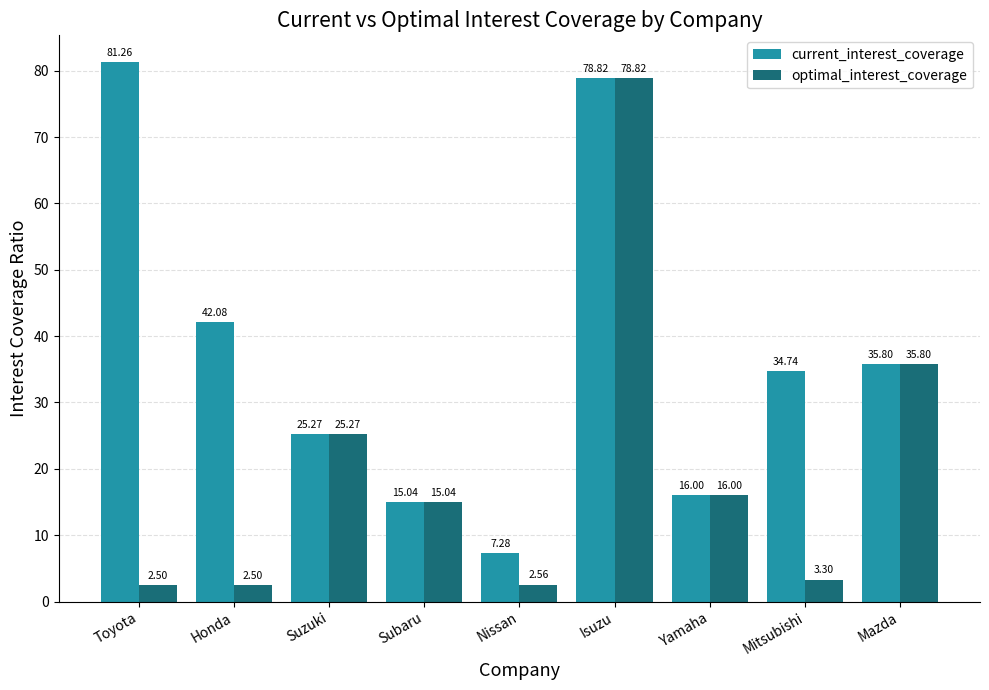

What are all the series names shown in the legend?

current_interest_coverage, optimal_interest_coverage